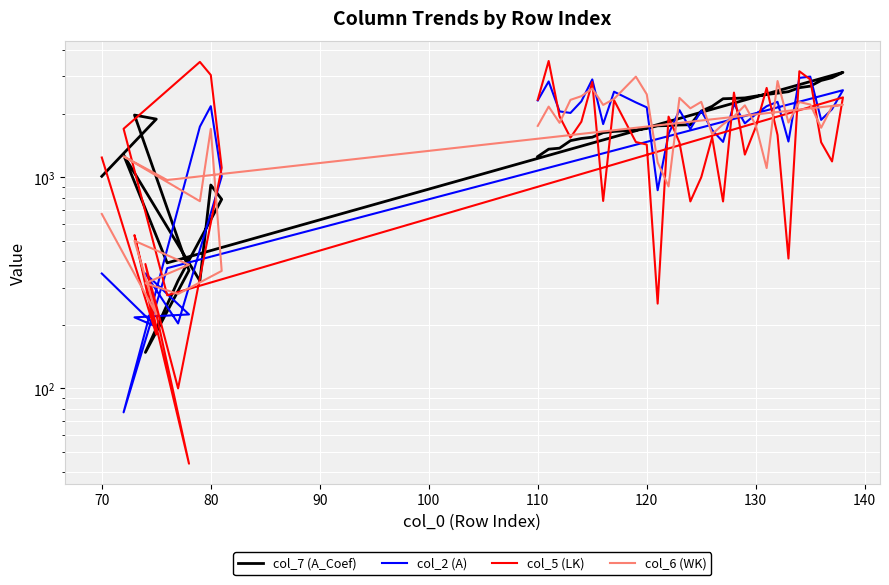

How many data points does each series have?

39